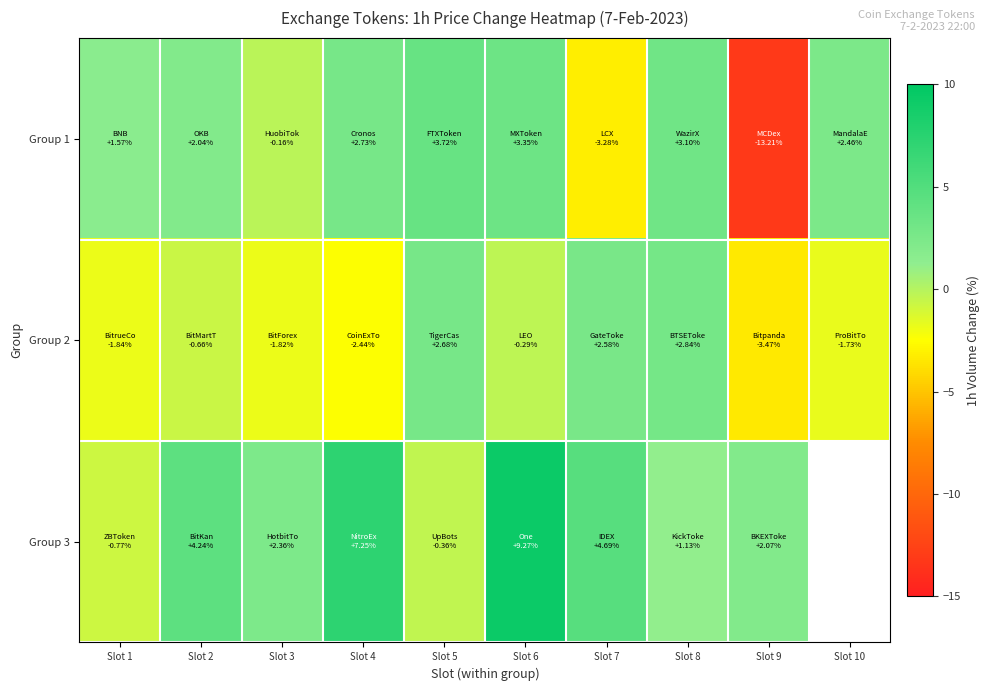

Is the value of Group 1 at Slot 5 greater than the value of Group 3 at Slot 4?

No